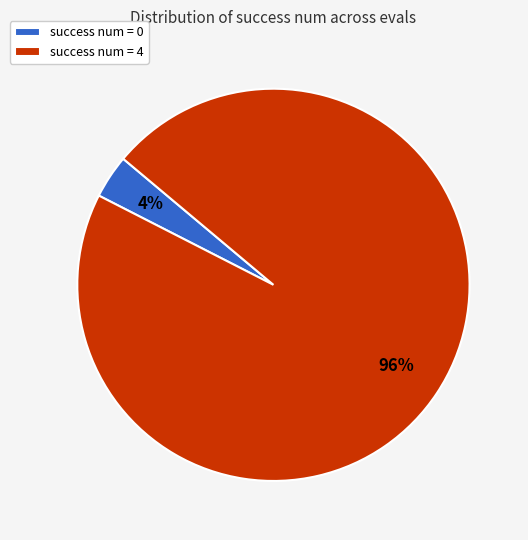

Is there any slice that represents more than half of the pie?

Yes